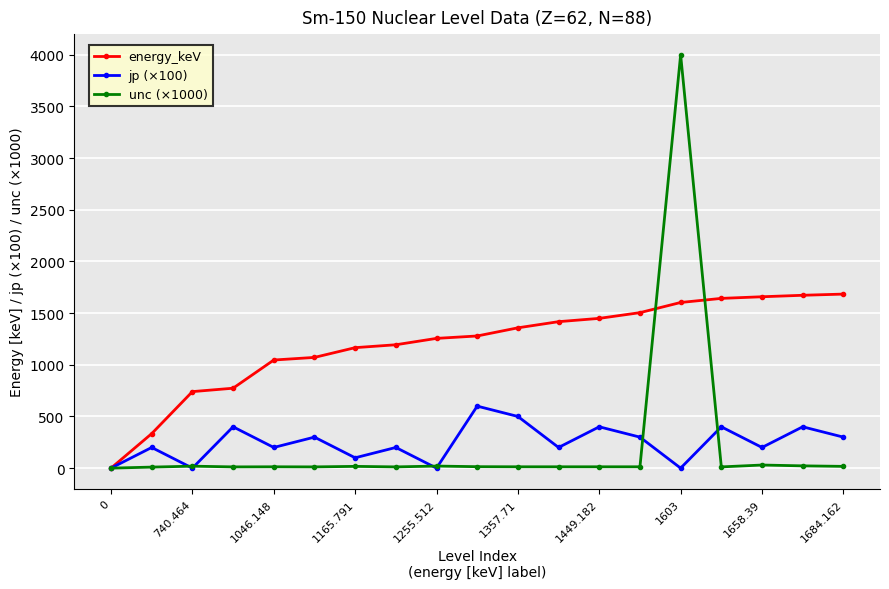

What is the value of the jp (×100) point at the 17th from the left?

200.0